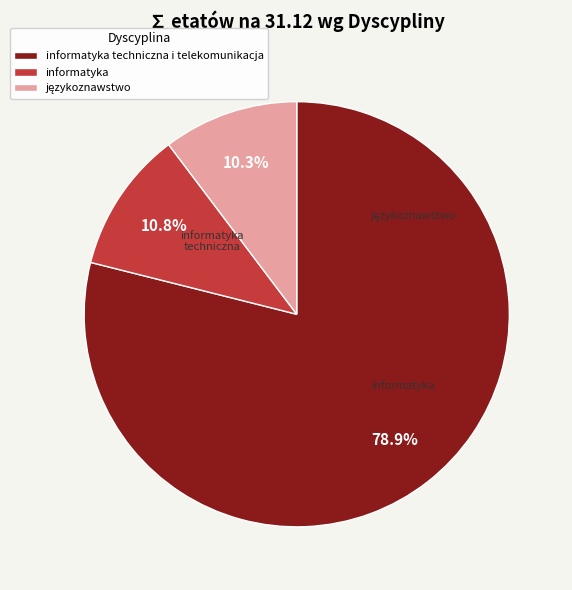

Count the number of slices in the pie.

3